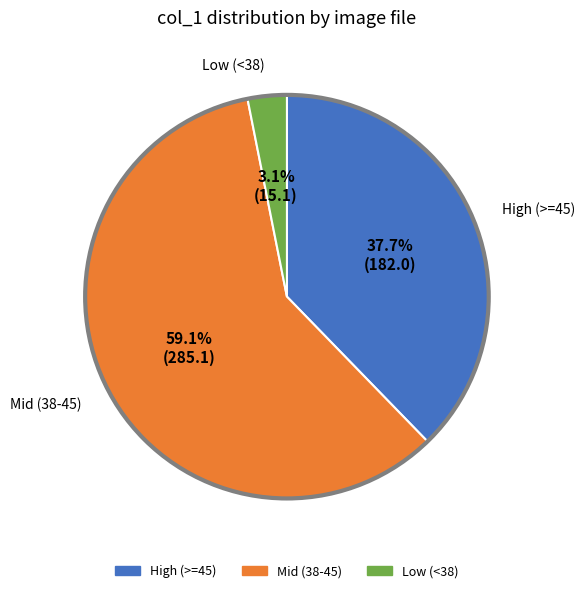

Does any single category account for the majority?

Yes